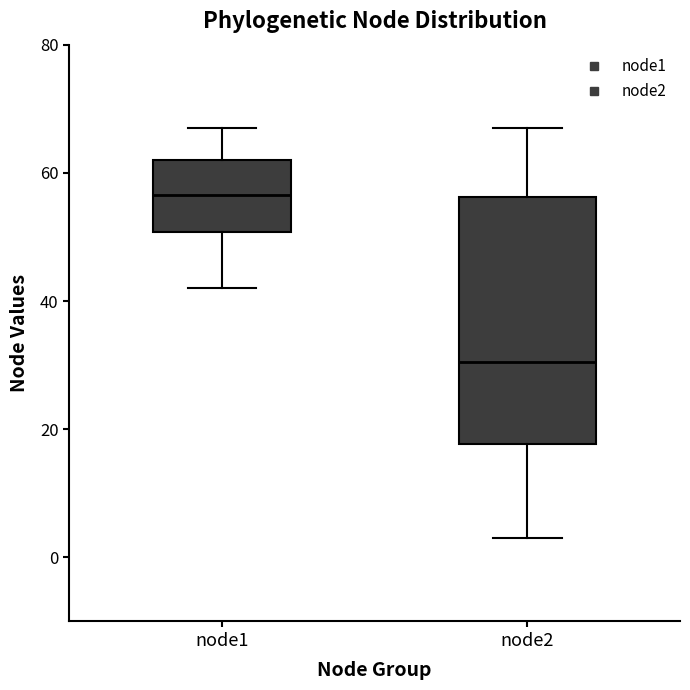

Which box's median line is the lowest?

node2